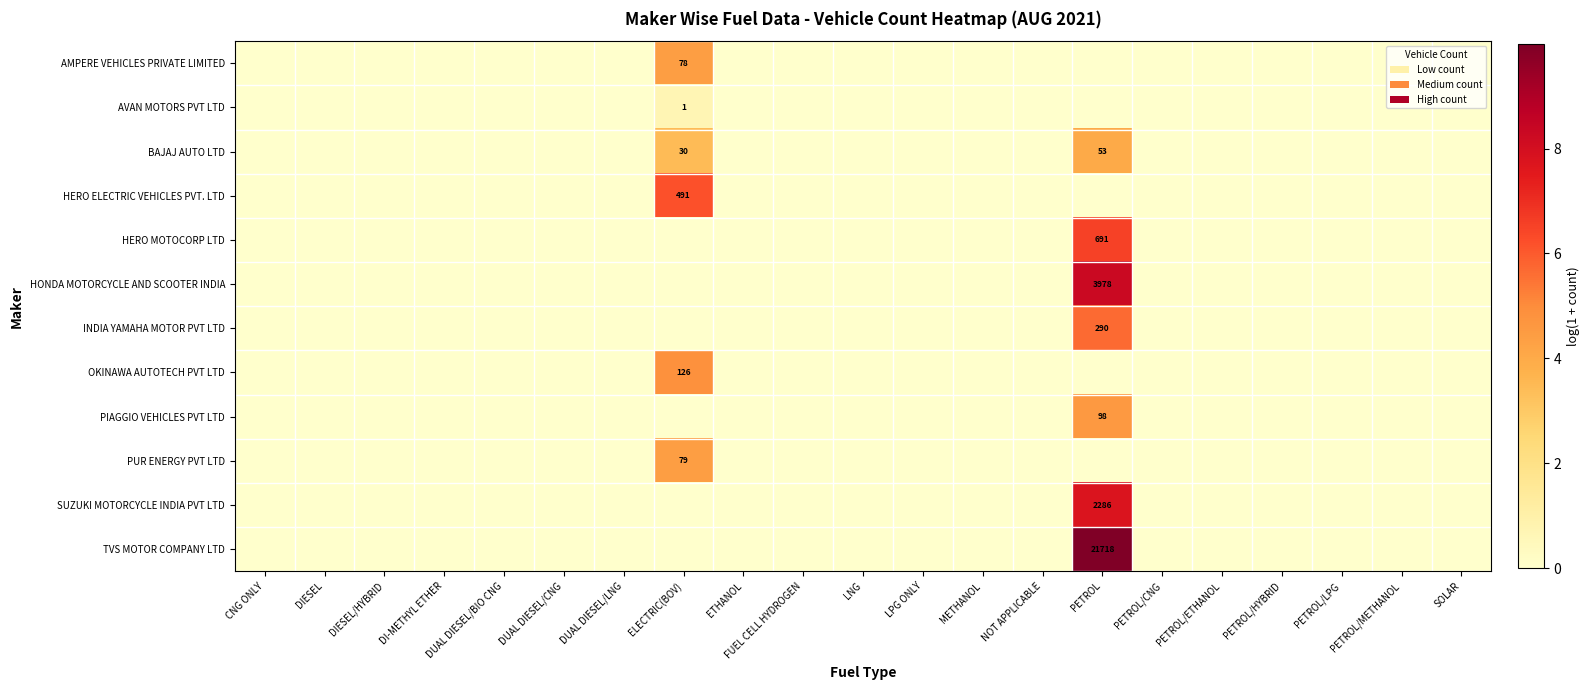

Which series has the largest total across all categories?

TVS MOTOR COMPANY LTD